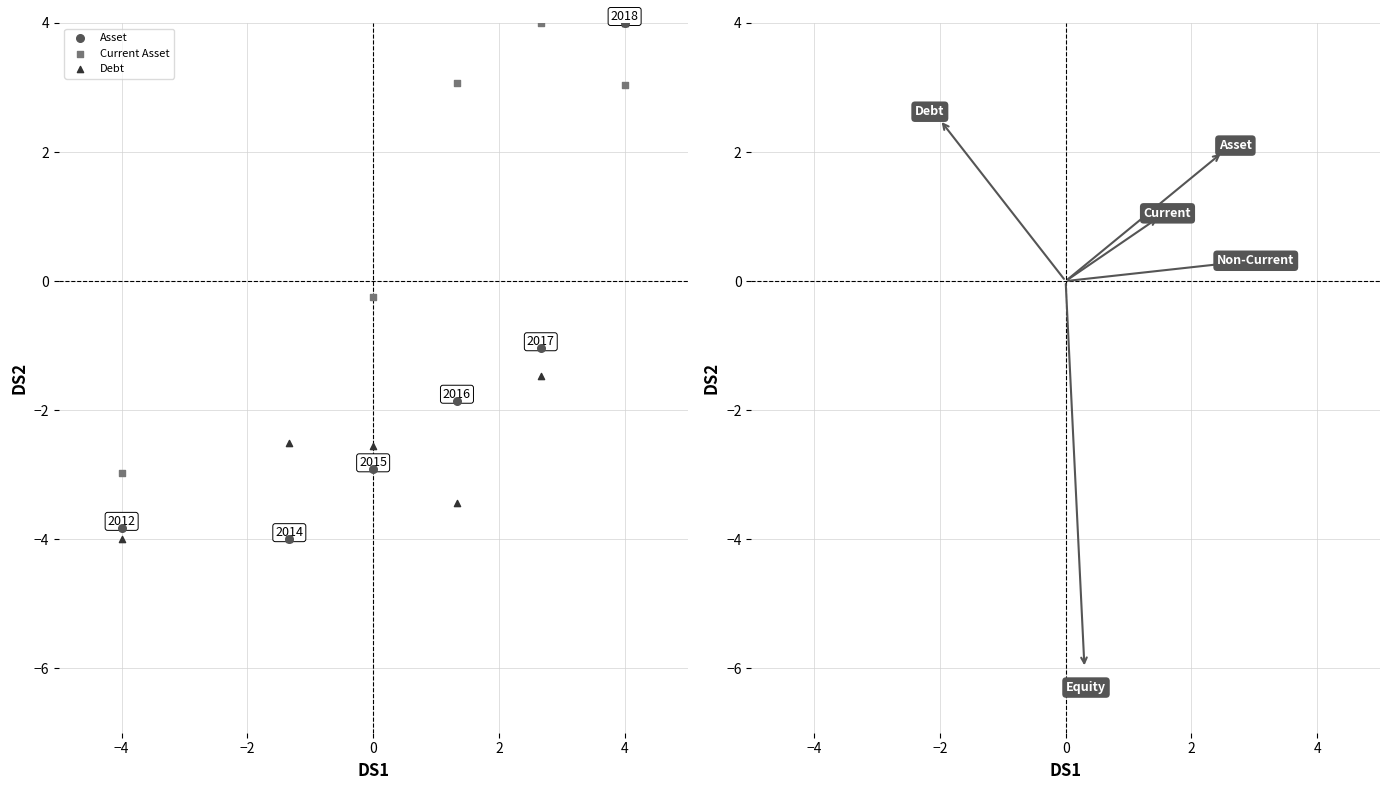

In the Debt series, what Y value is closest to 0?

-1.5